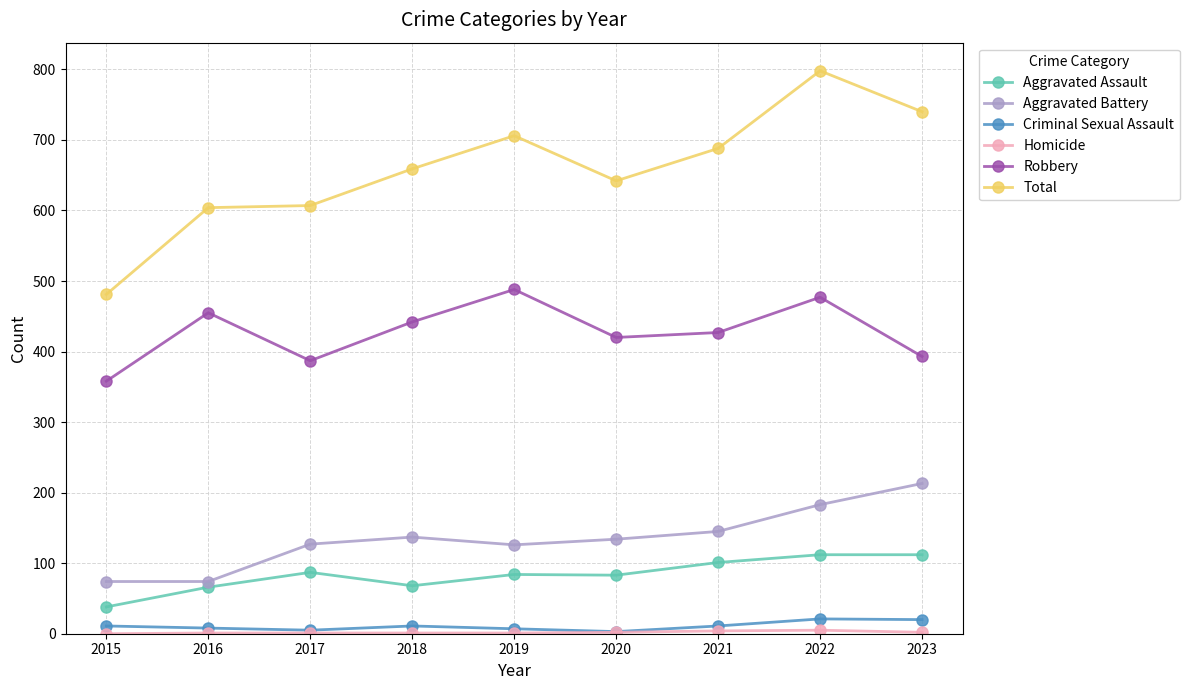

True or false: Criminal Sexual Assault and Total intersect in this chart.

False